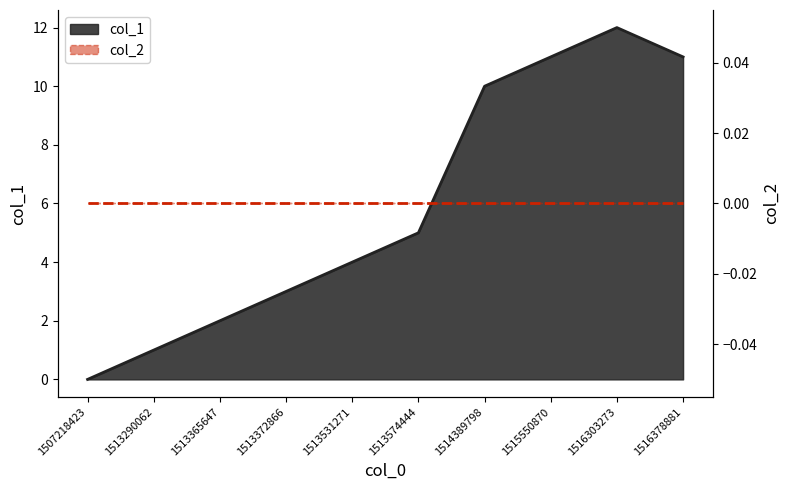

What is the difference between the second highest and minimum values?

11